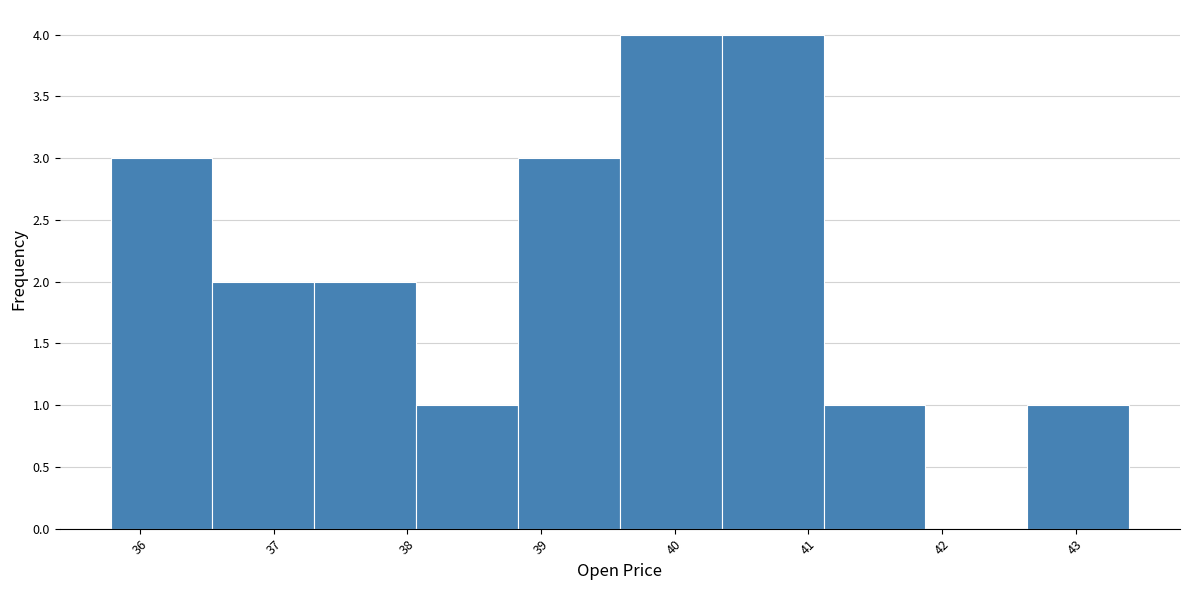

Reading left to right, list every bar in this chart as the range it spans on the x-axis followed by its height. Neither the bar edges nor the heights are printed on the chart, so give them approximately, as read against the axes.

35.8 to 36.5: 3
36.5 to 37.3: 2
37.3 to 38.1: 2
38.1 to 38.8: 1
38.8 to 39.6: 3
39.6 to 40.4: 4
40.4 to 41.1: 4
41.1 to 41.9: 1
41.9 to 42.6: 0
42.6 to 43.4: 1